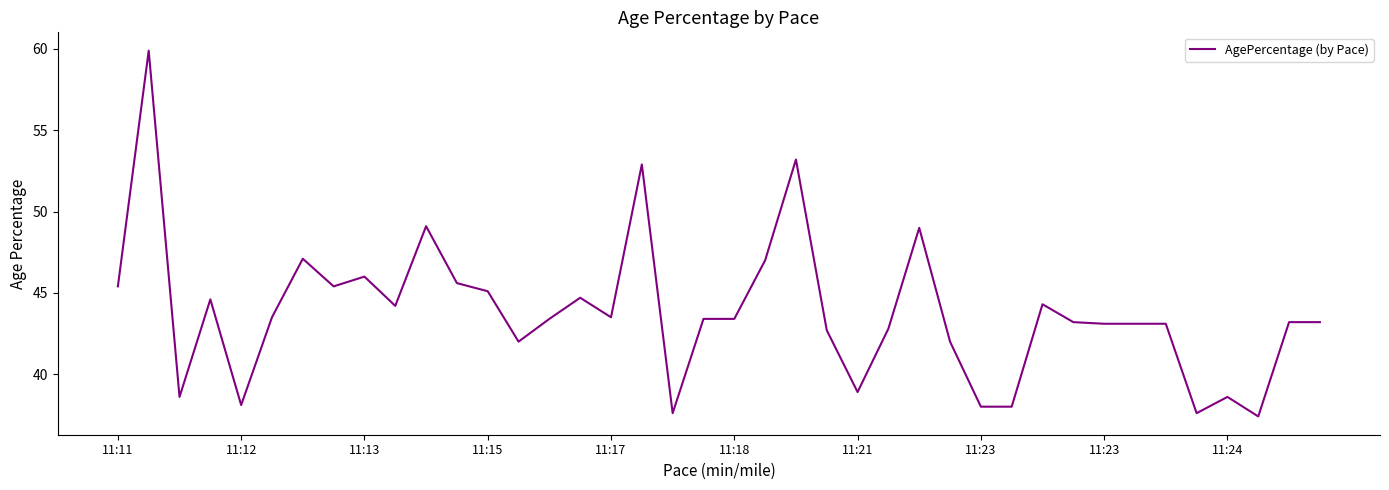

What is the maximum value shown in the chart?

59.9